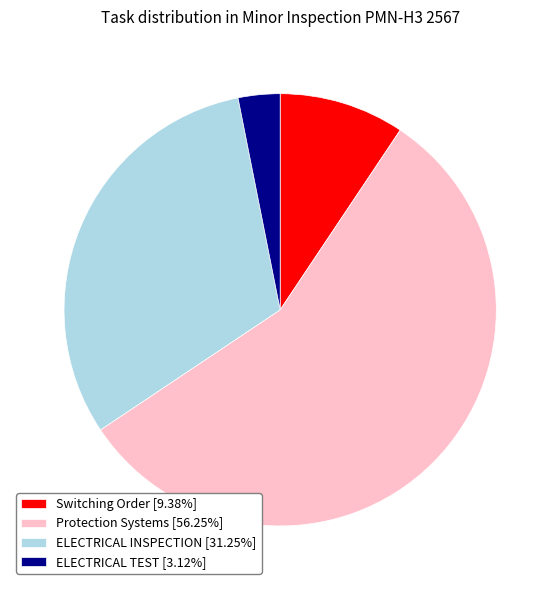

Is Protection Systems [56.25%] the majority of the pie?

Yes